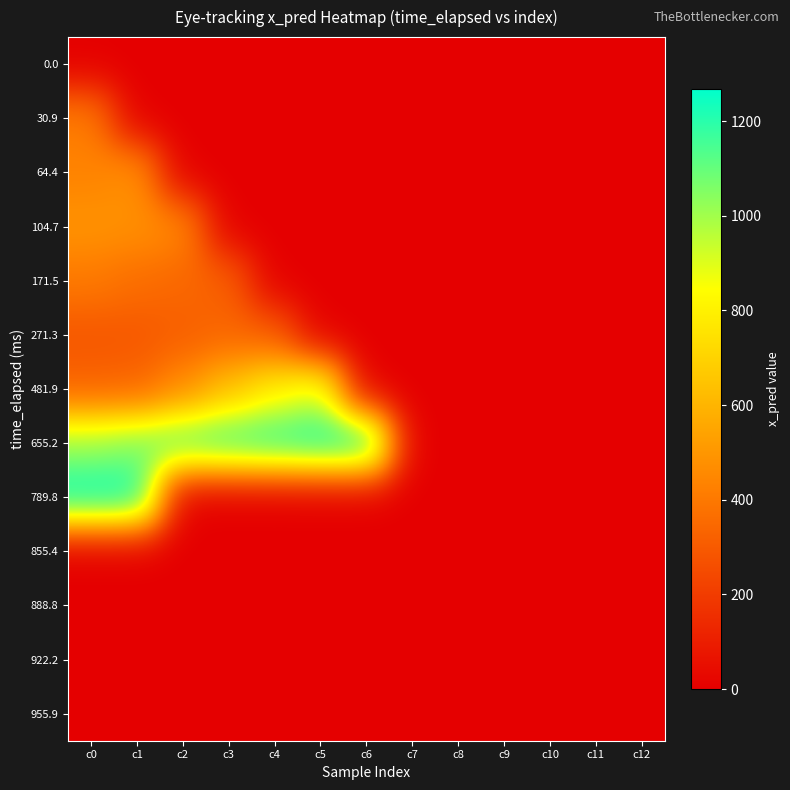

Which category has the lowest value across all series?

c0